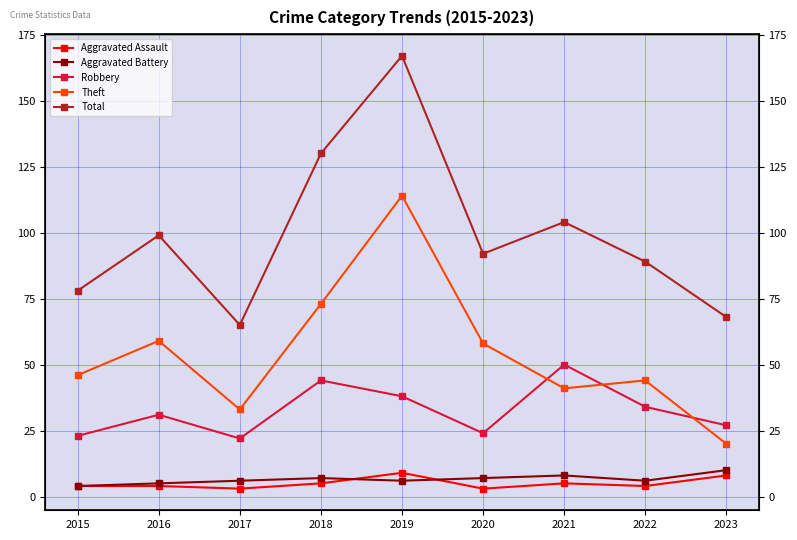

Read the Aggravated Battery value at 2020.

7